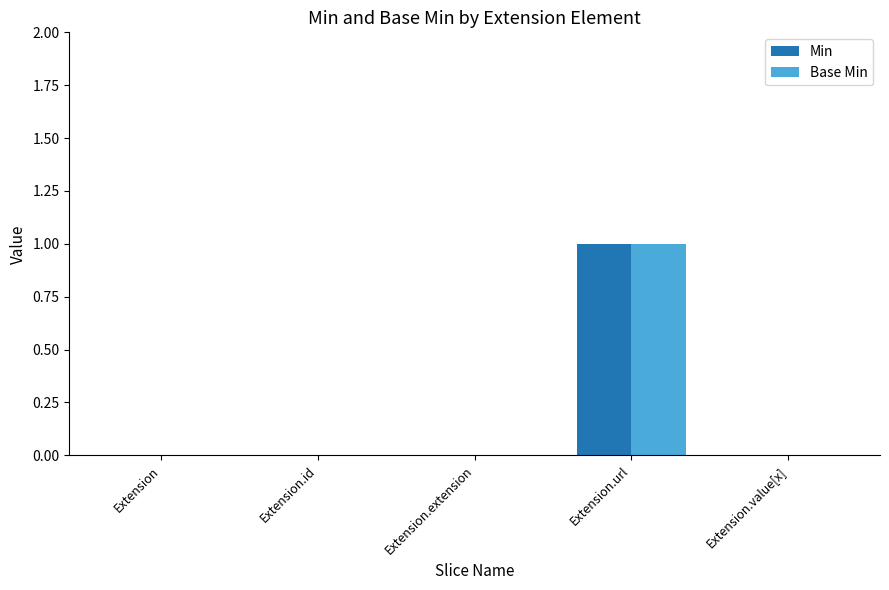

How many data points does each series have?

5